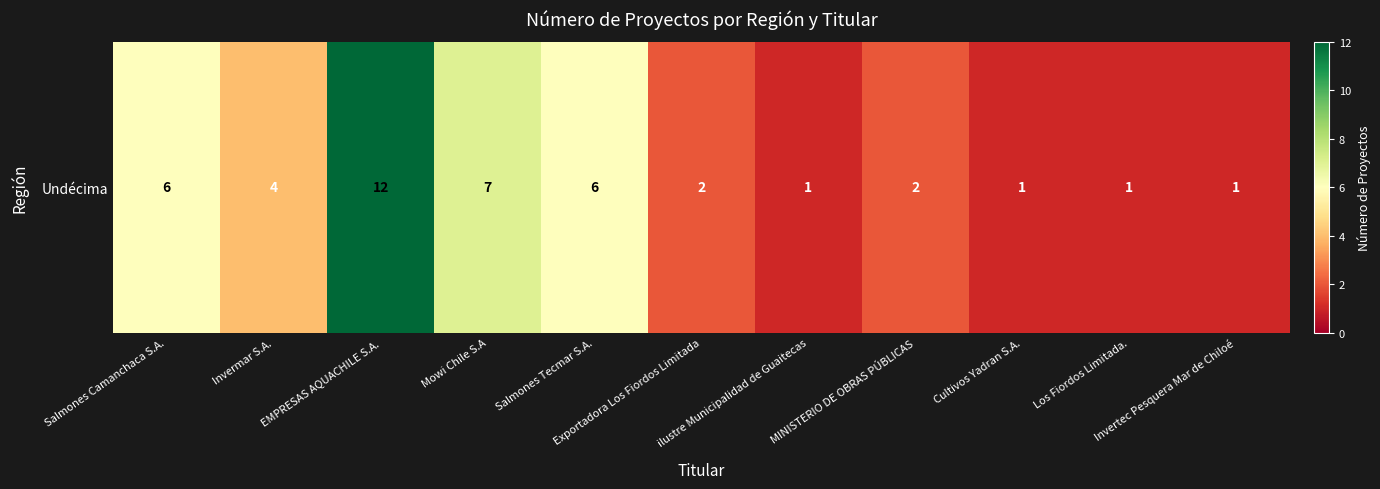

Where is the data nearest to the value 6?

Salmones Camanchaca S.A.